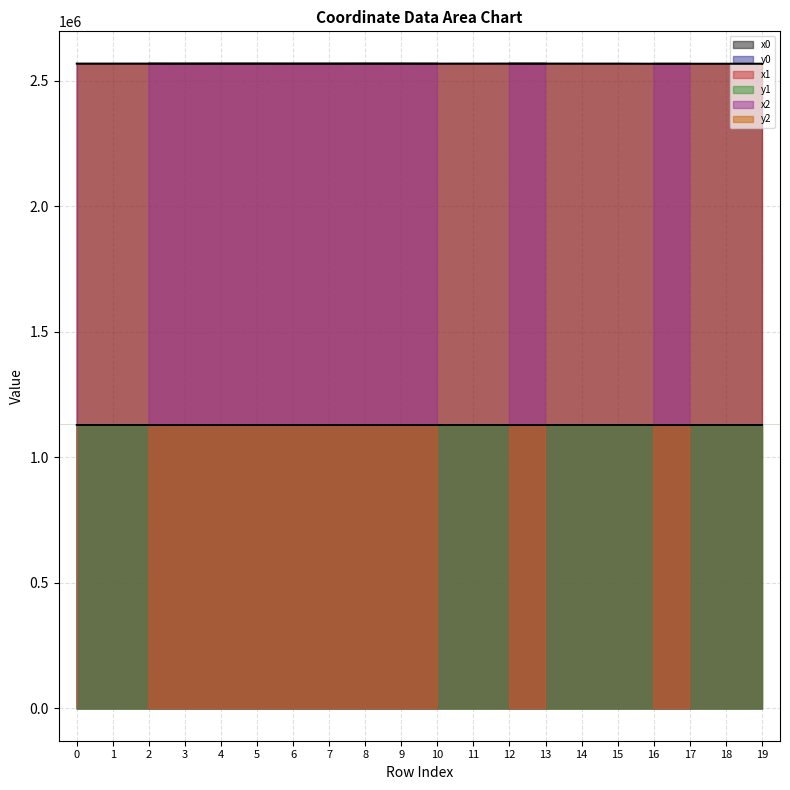

Read the x1 value at 18.

2567103.7